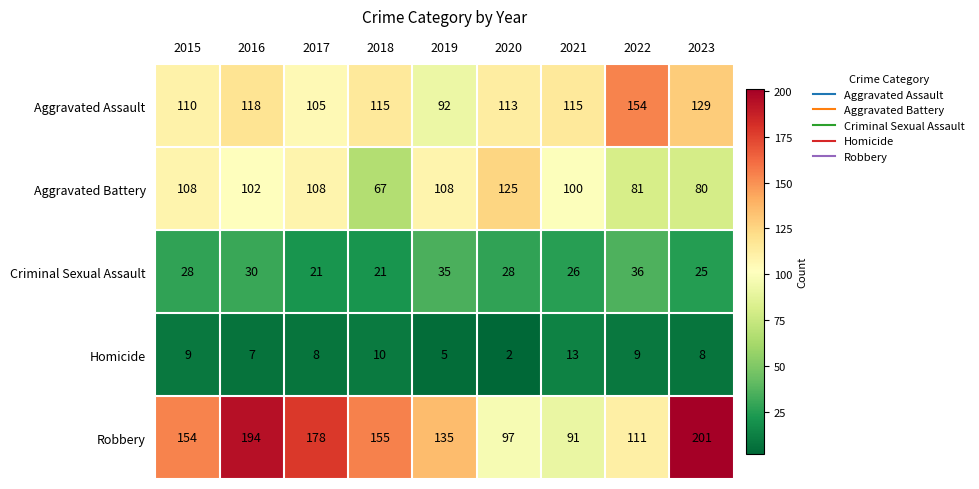

Which series changed the most between 2017 and 2021?

Robbery